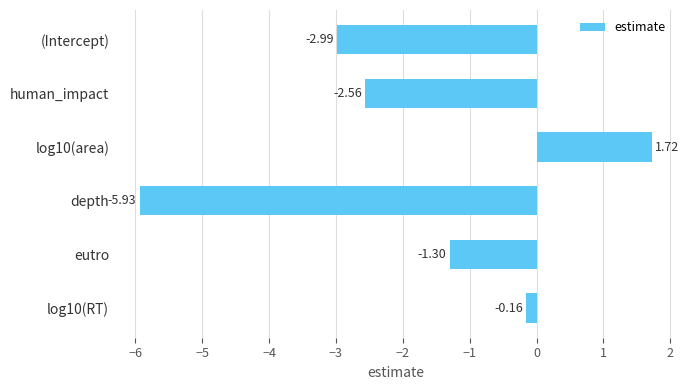

Which category has the lowest value across all series?

depth